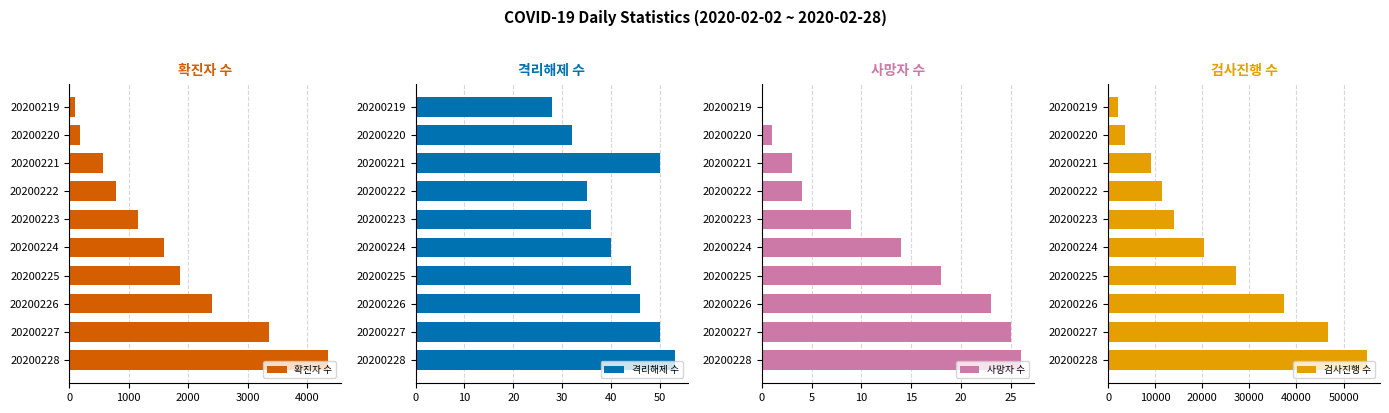

What is the maximum value shown in the chart?

54988